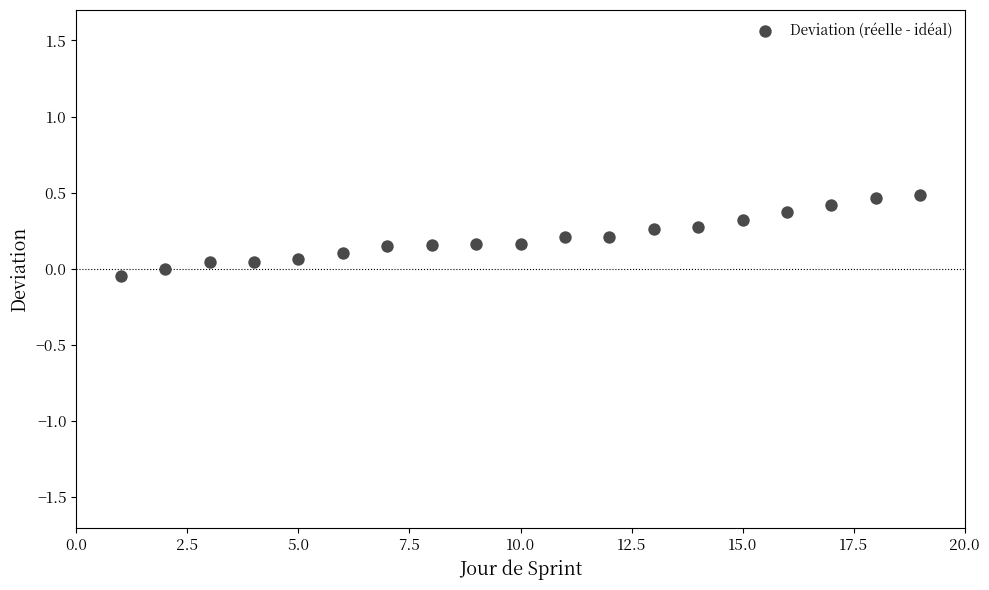

What is the range of X values (max minus min)?

18.0